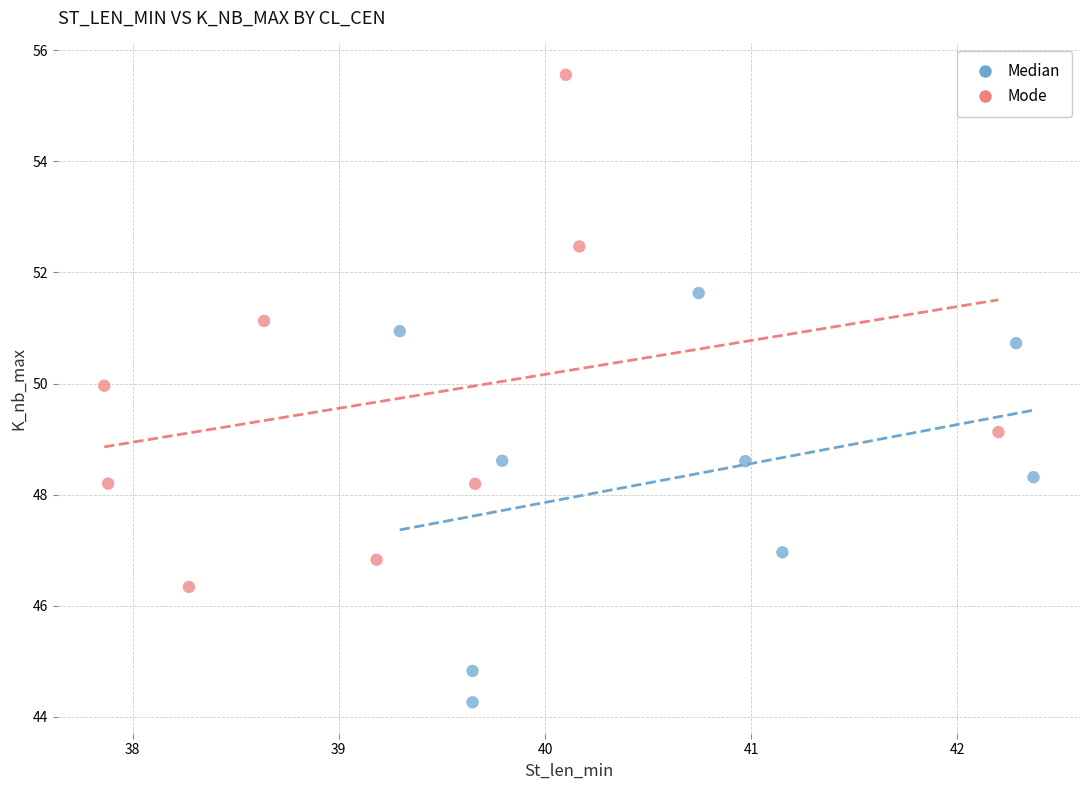

What are all the series names shown in the legend?

Median, Mode